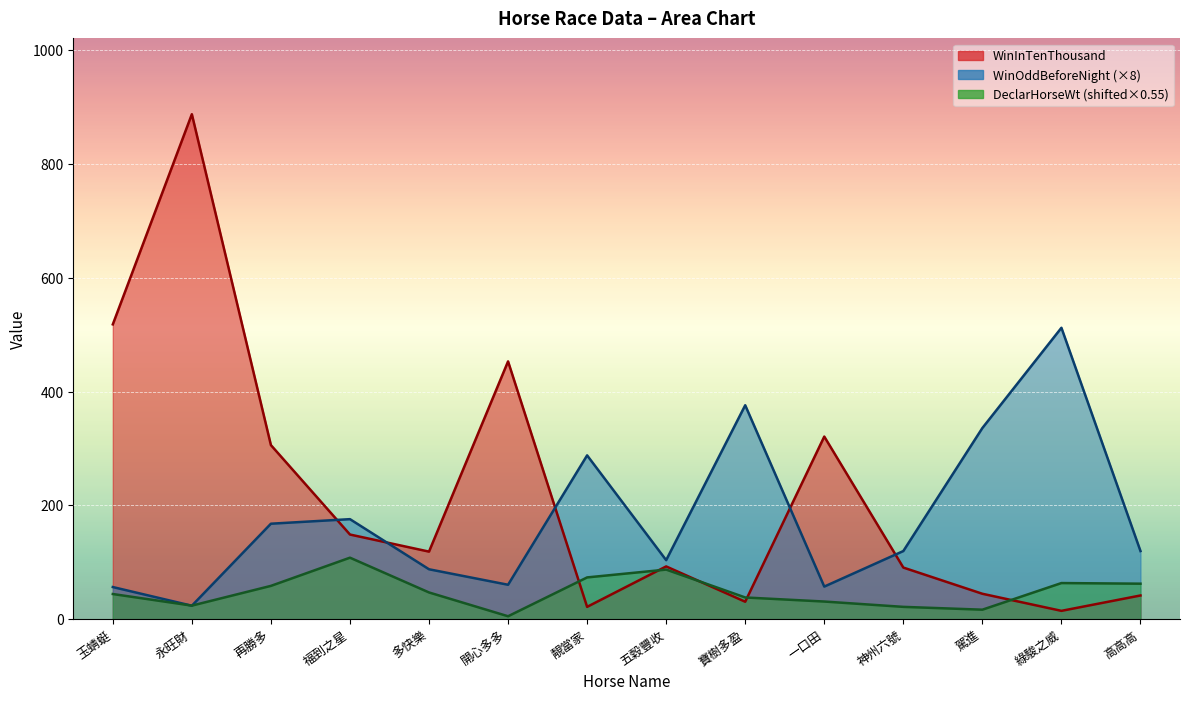

What are all the series names shown in the legend?

WinInTenThousand, DeclarHorseWt, WinOddBeforeNight